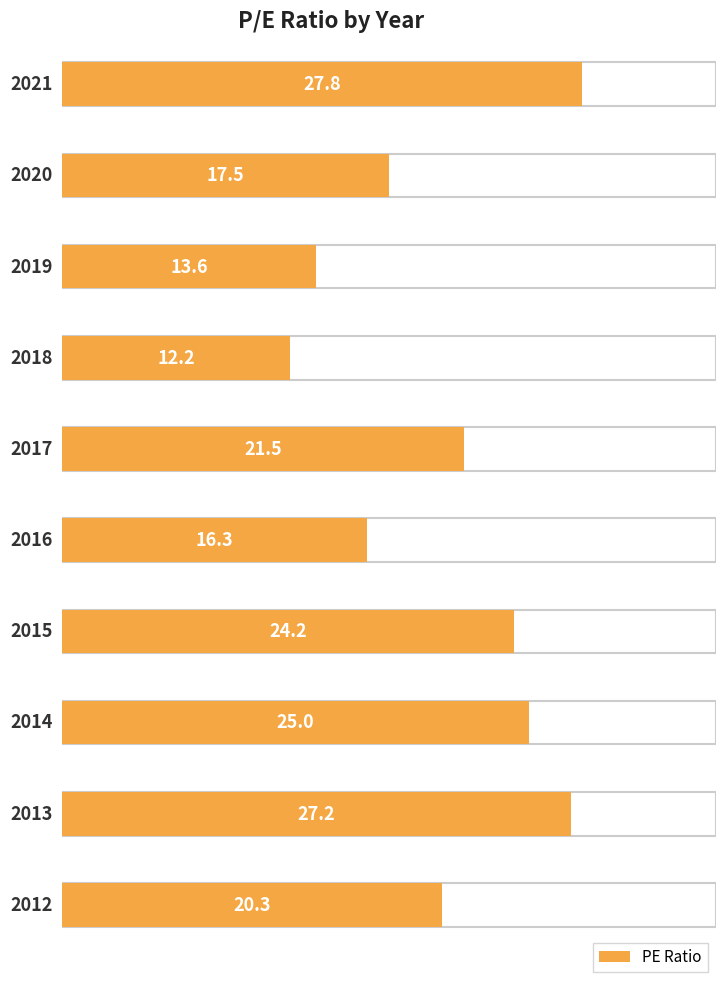

Are the bars grouped side by side (vs. stacked)?

No